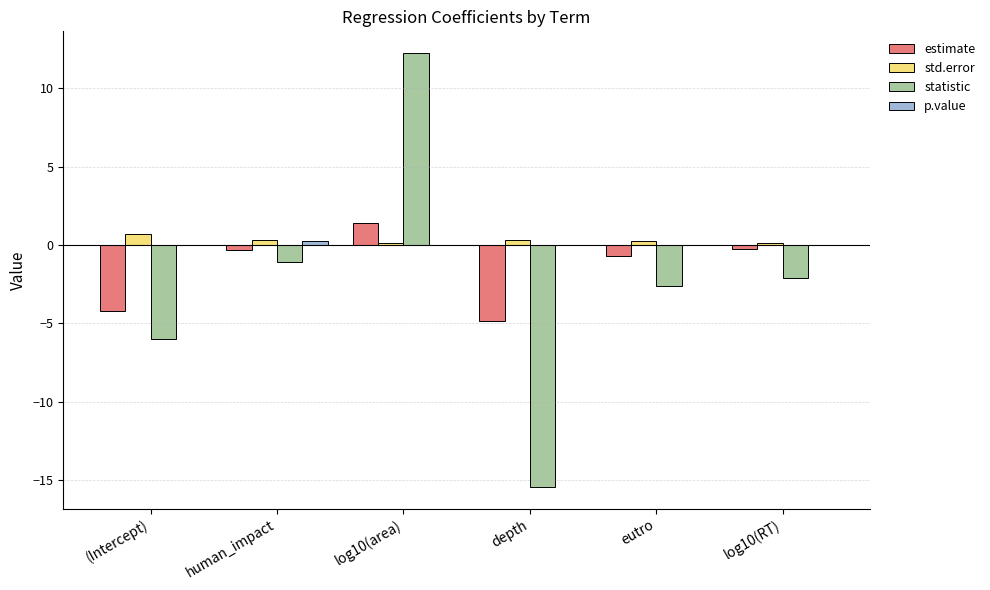

The estimate series shows -4.8 at depth. True or false?

True